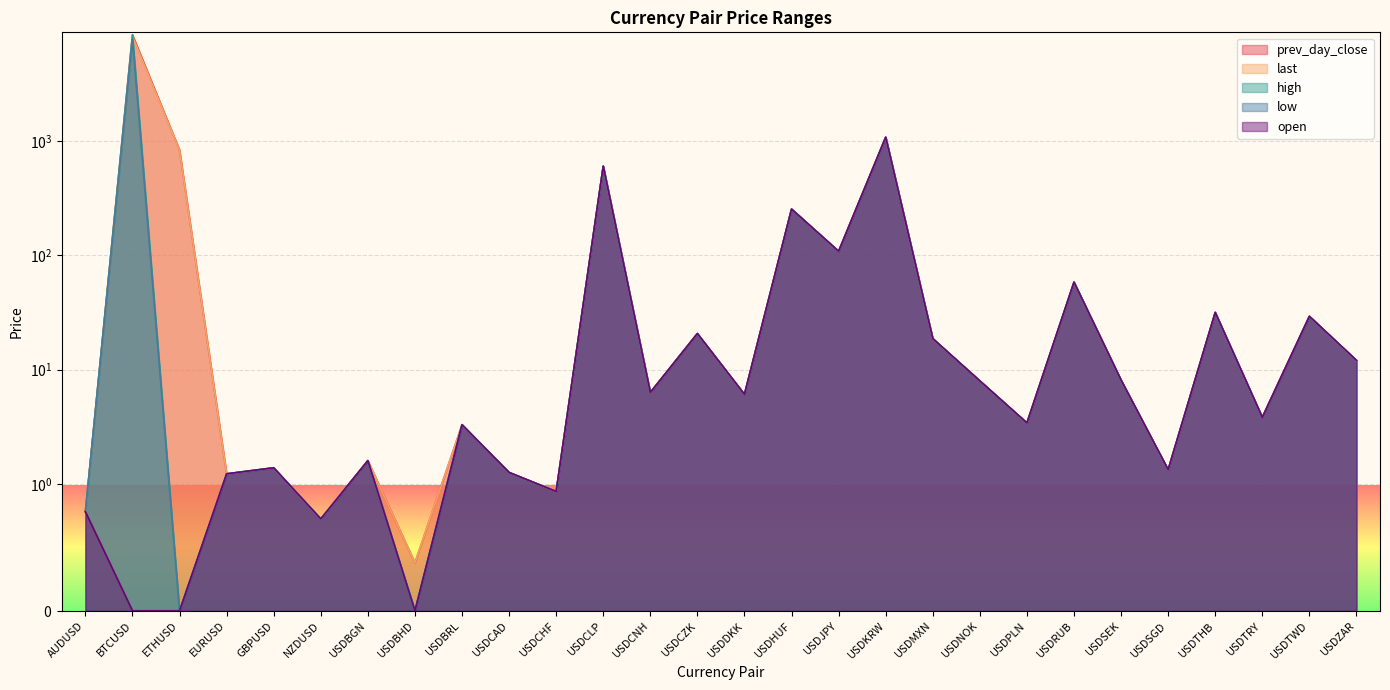

True or false: prev_day_close has more than 2 interior local peaks.

True